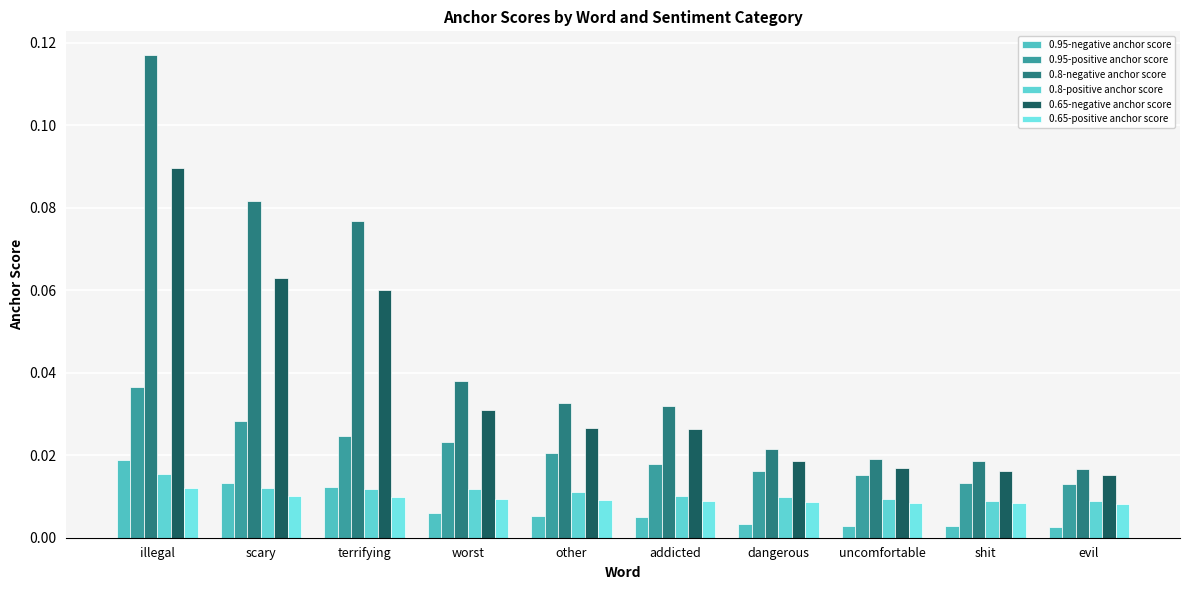

Which series has the widest spread of values?

0.8-negative anchor score